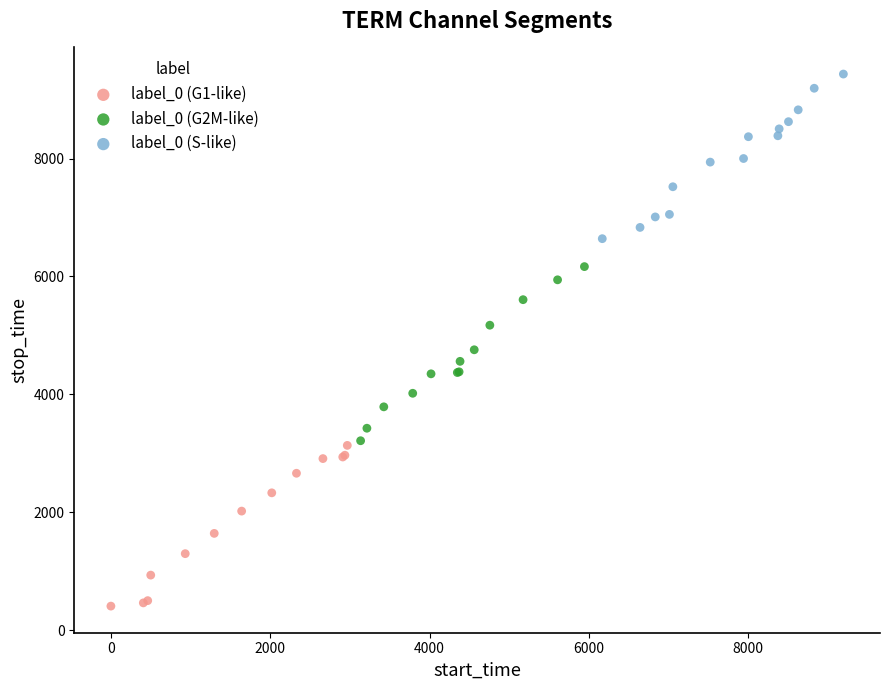

Which series reaches the maximum Y coordinate?

label_0 (S-like)